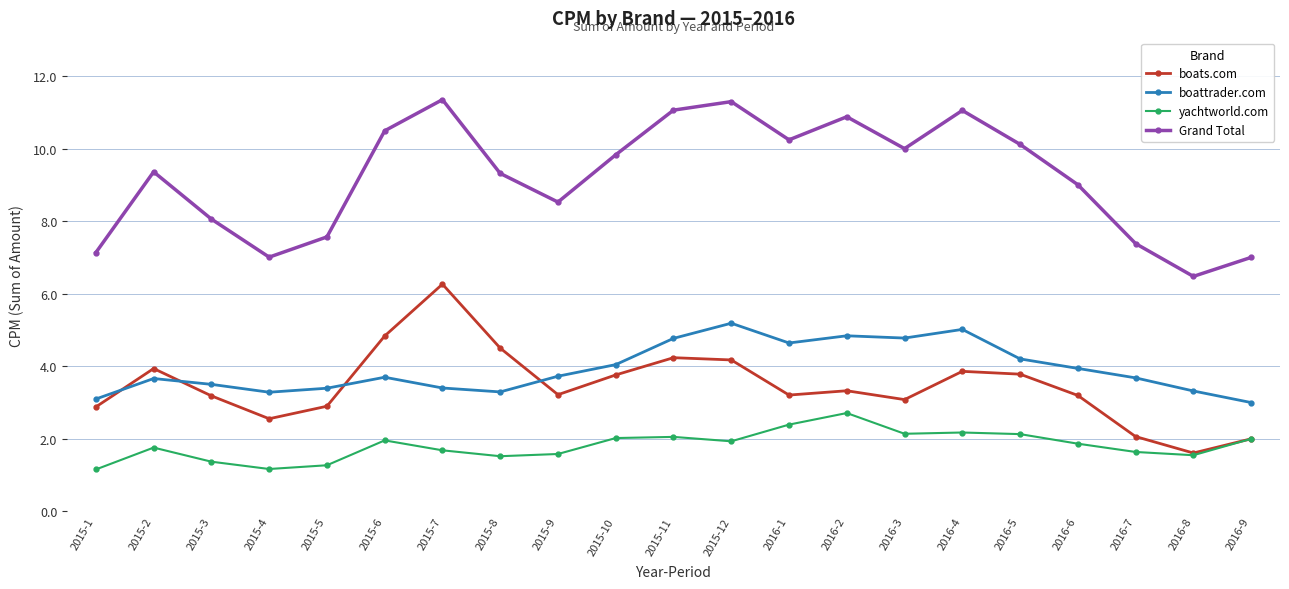

What is the maximum value shown in the chart?

11.3